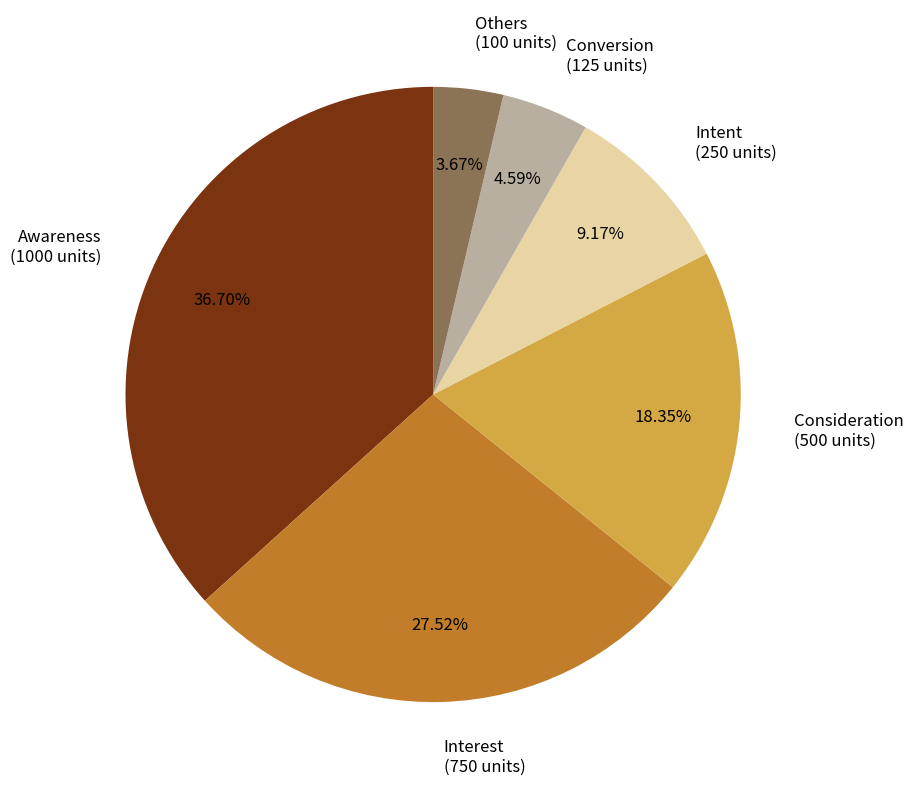

What is the largest slice in the pie chart?

Awareness